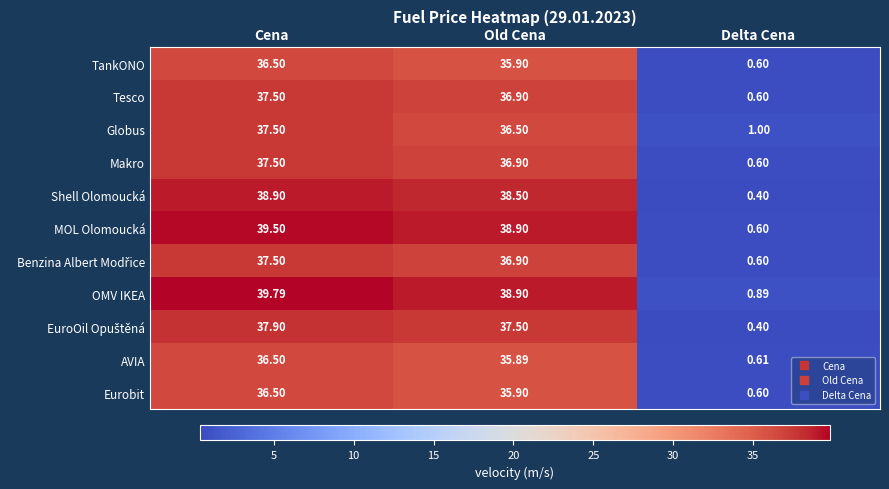

At how many categories does at least one series exceed 31?

2